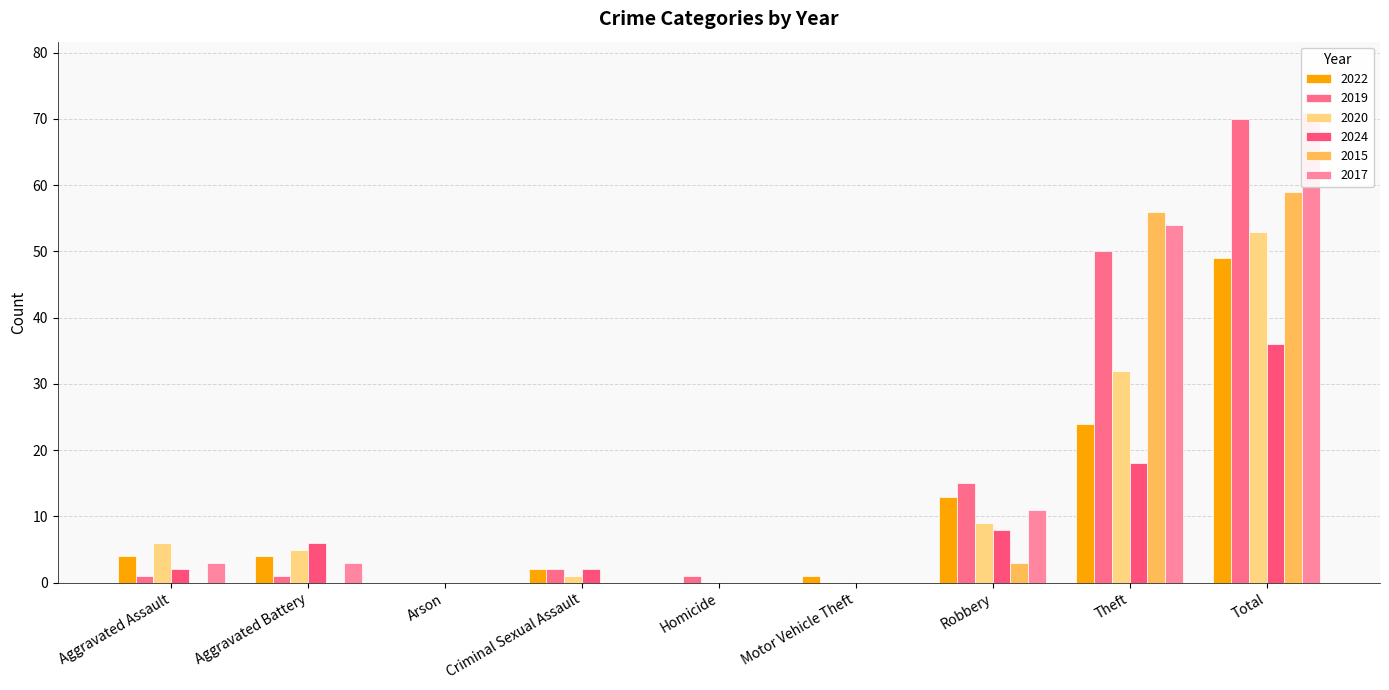

What are all the series names shown in the legend?

2022, 2019, 2020, 2024, 2015, 2017